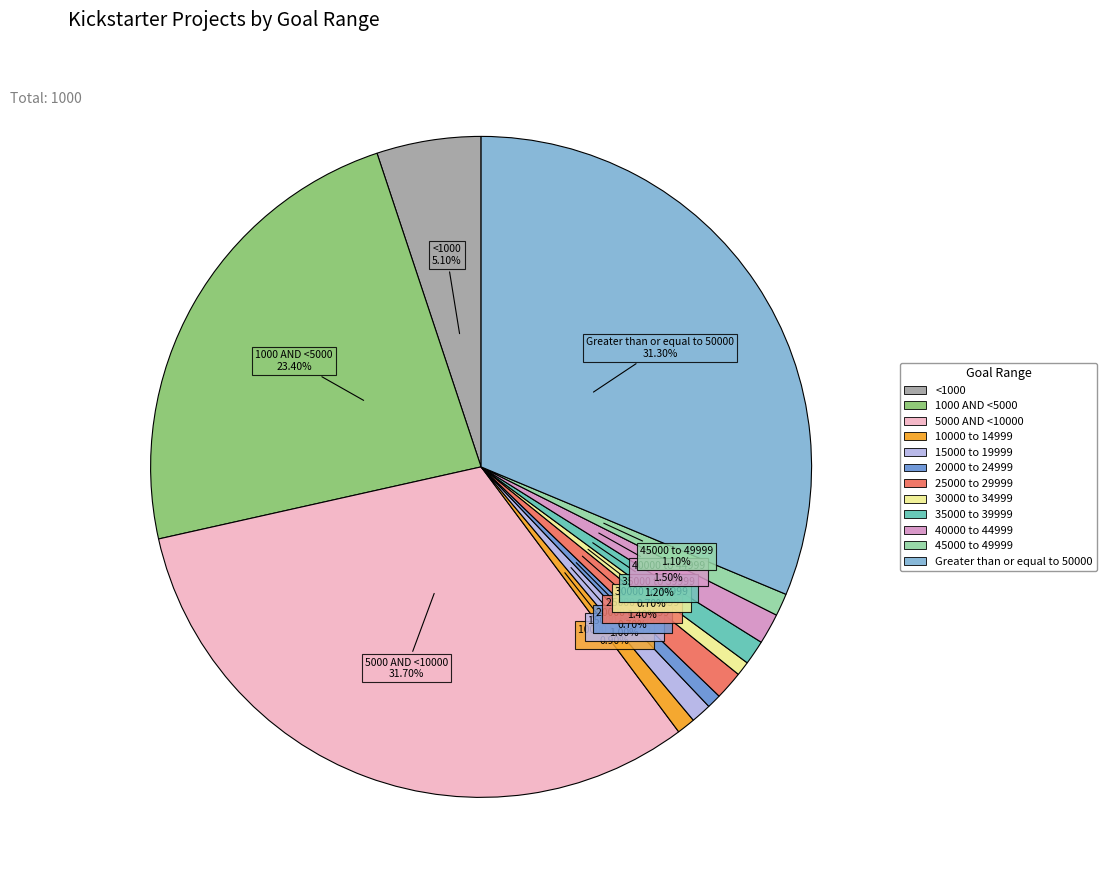

To the nearest percent, what is the average slice percentage?

8%